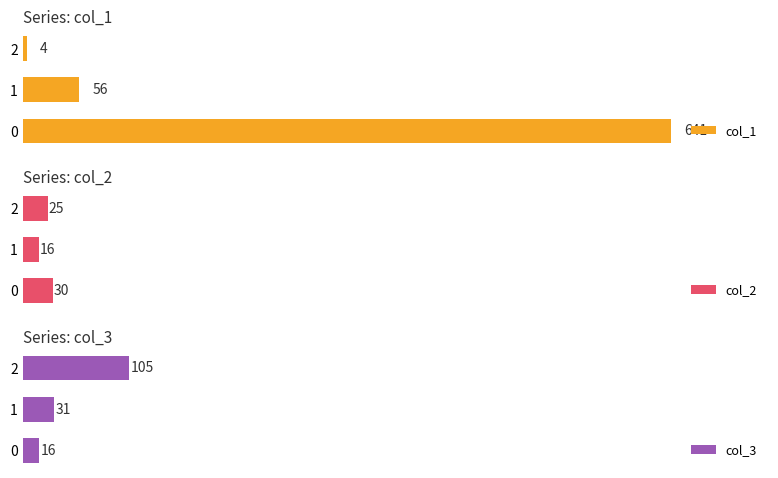

Is it true that col_2 equals 19 at 0?

False